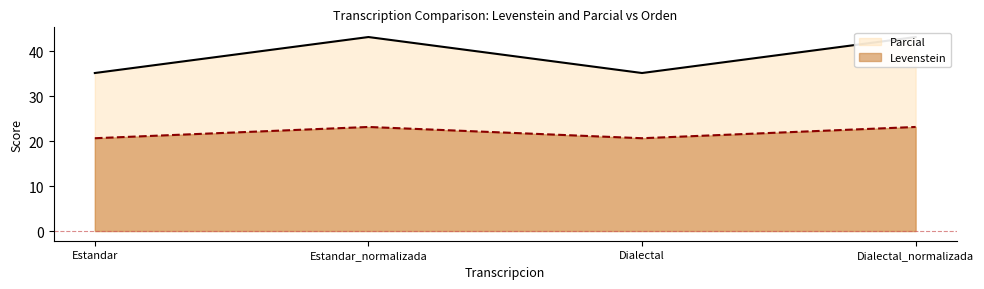

How many categories are shown in the chart?

4